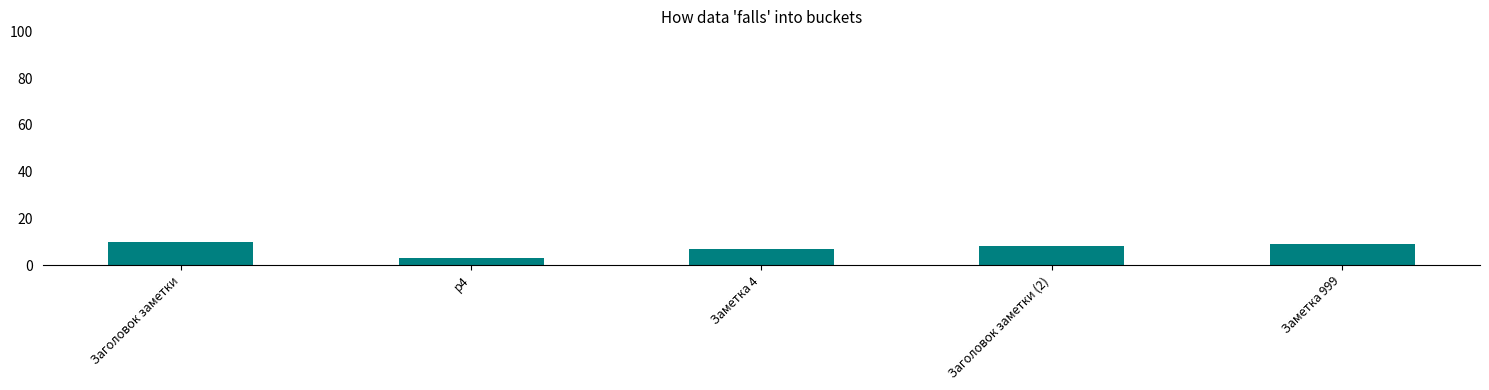

List the labels in order of value, largest first.

Заголовок заметки, Заметка 999, Заголовок заметки (2), Заметка 4, p4